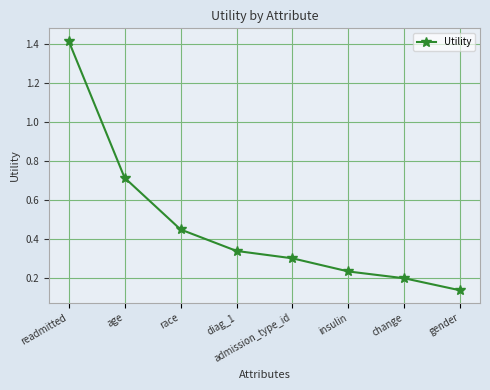

What is the change in value from admission_type_id to insulin?

-0.1